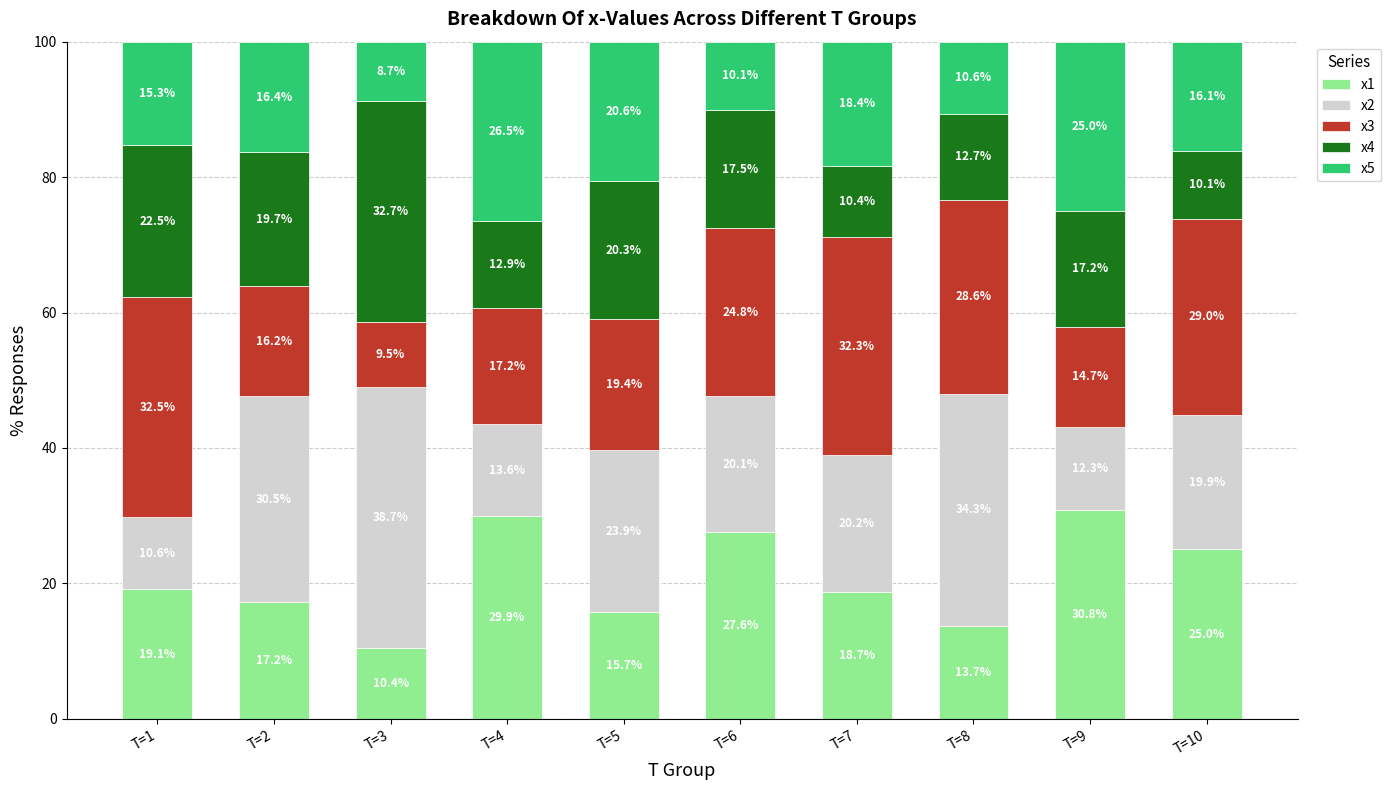

True or false: x1 has a value of 29.9 at T=4.

True